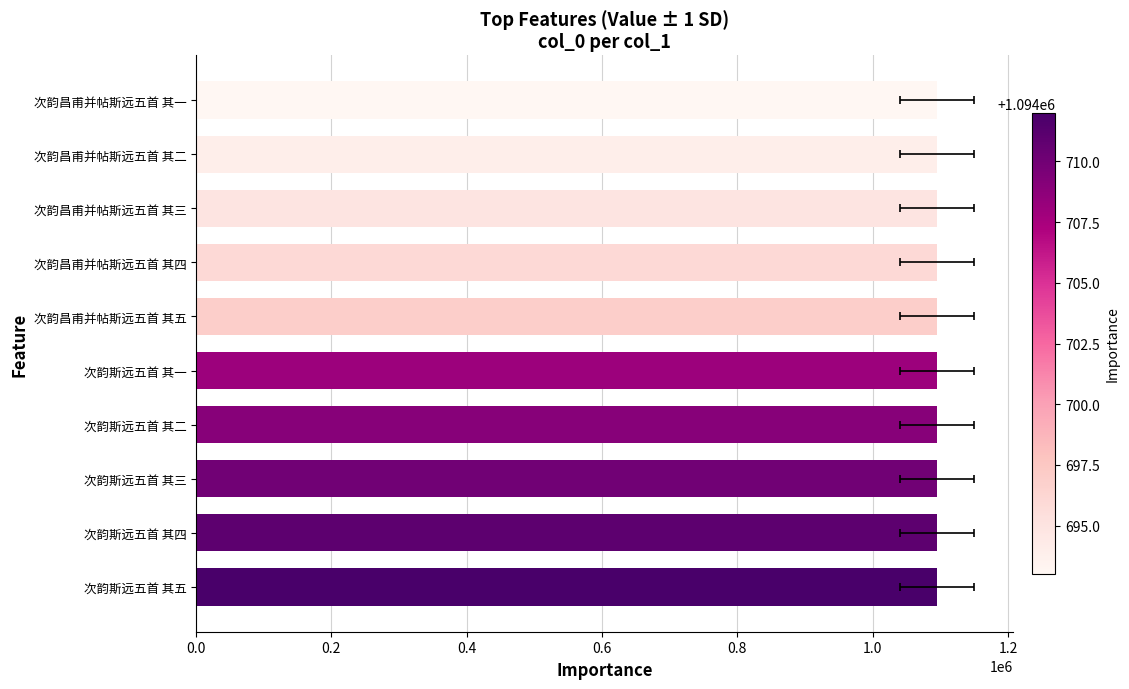

Reading left to right, extract all data points from this chart.

1094712	1094711	1094710	1094709	1094708	1094697	1094696	1094695	1094694	1094693